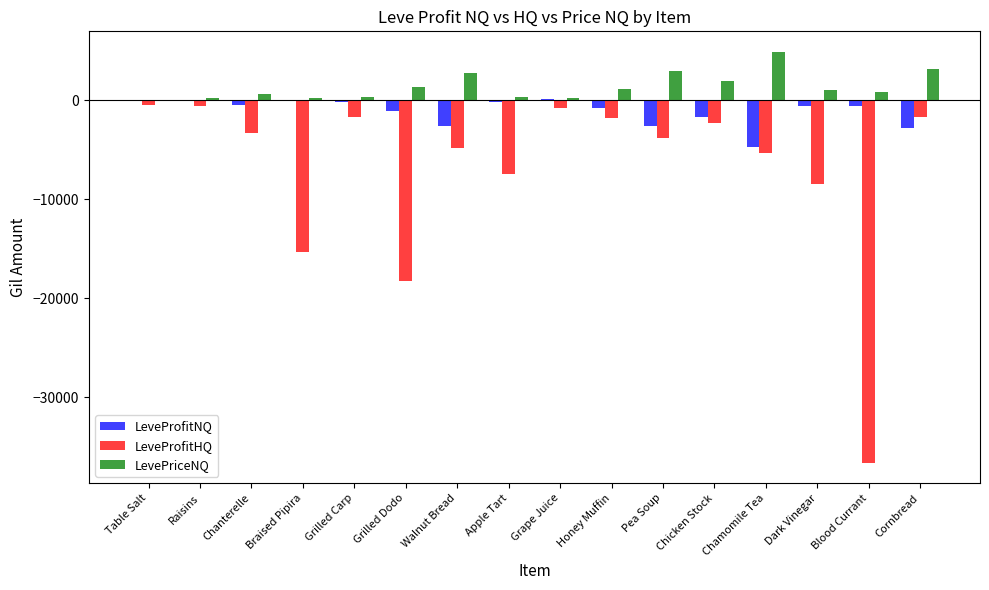

Count the number of data series in this chart.

3